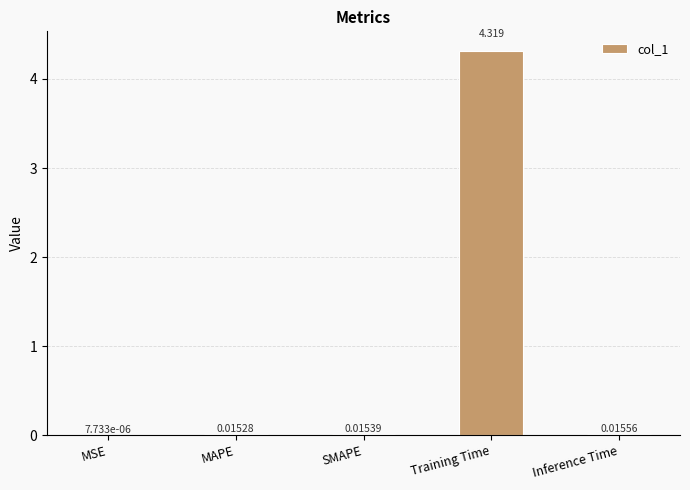

How many distinct data groups are displayed?

1